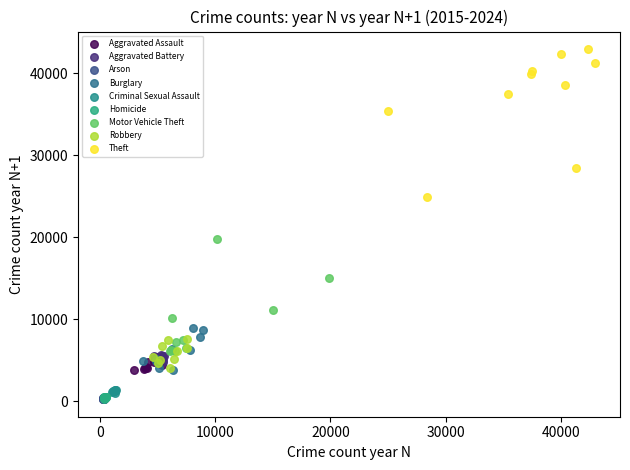

Which series contains the highest Y value?

Theft